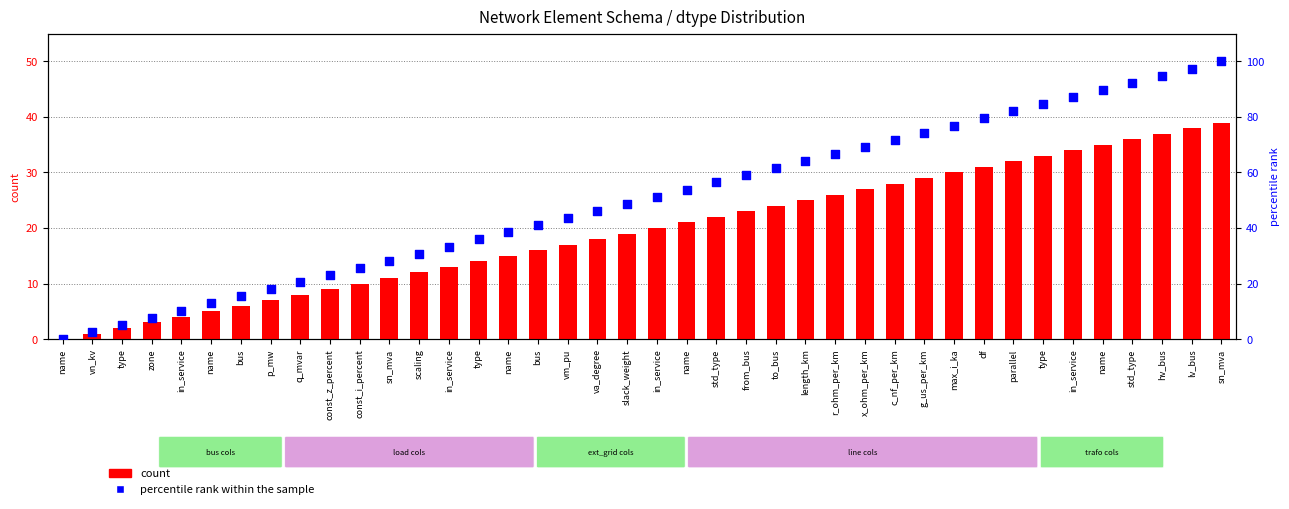

At how many categories does at least one series exceed 95?

2